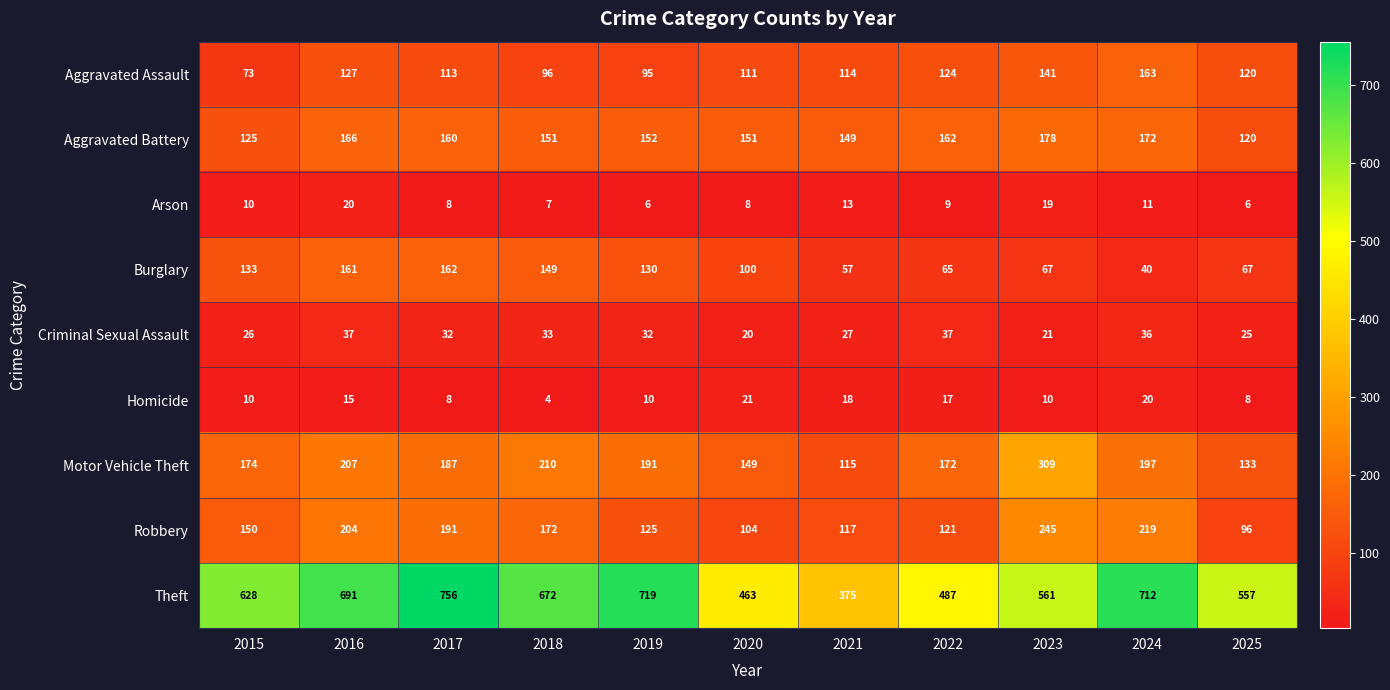

What is the spread (max minus min) of values at 2023?

551